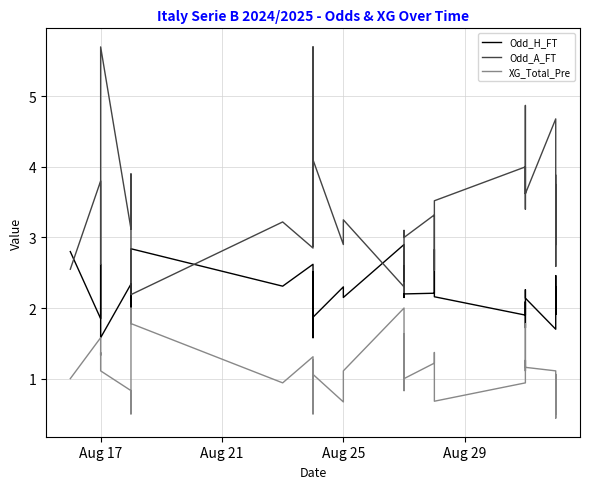

Count the number of categories in the chart.

40